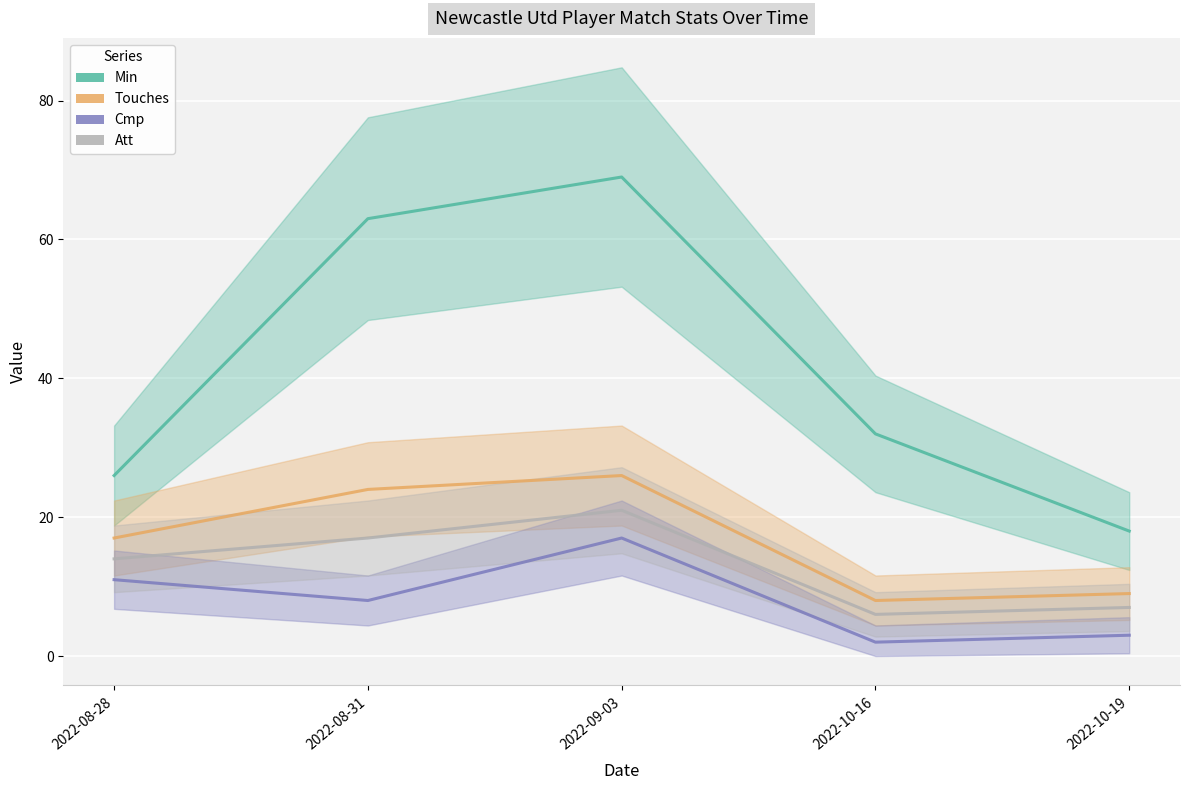

How many interior local valleys does the Touches series have?

1